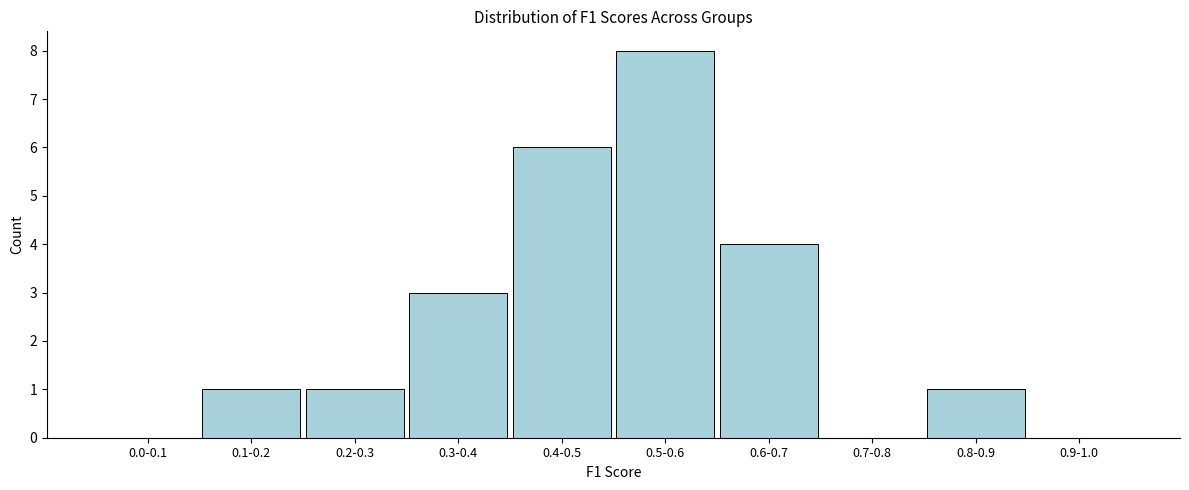

Reading left to right, list all the values displayed in this chart.

0.0-0.1=0	0.1-0.2=1	0.2-0.3=1	0.3-0.4=3	0.4-0.5=6	0.5-0.6=8	0.6-0.7=4	0.7-0.8=0	0.8-0.9=1	0.9-1.0=0